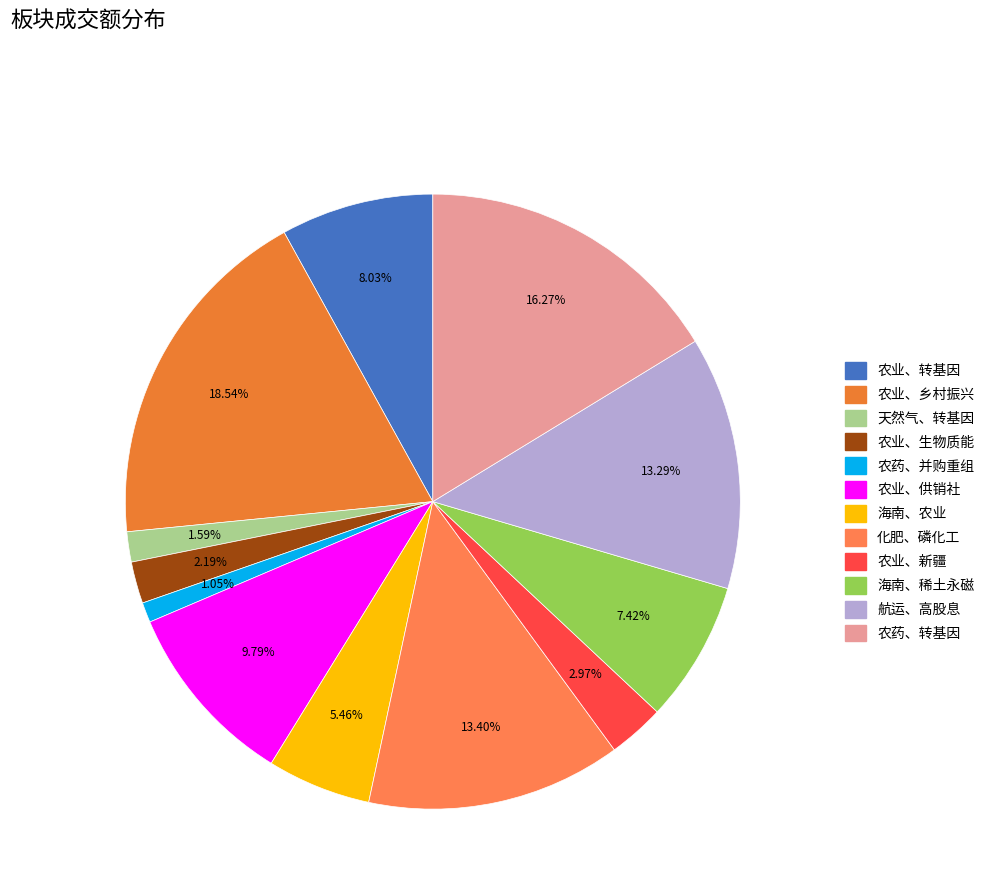

The 农业、新疆 slice represents 16% of the pie. True or false?

False